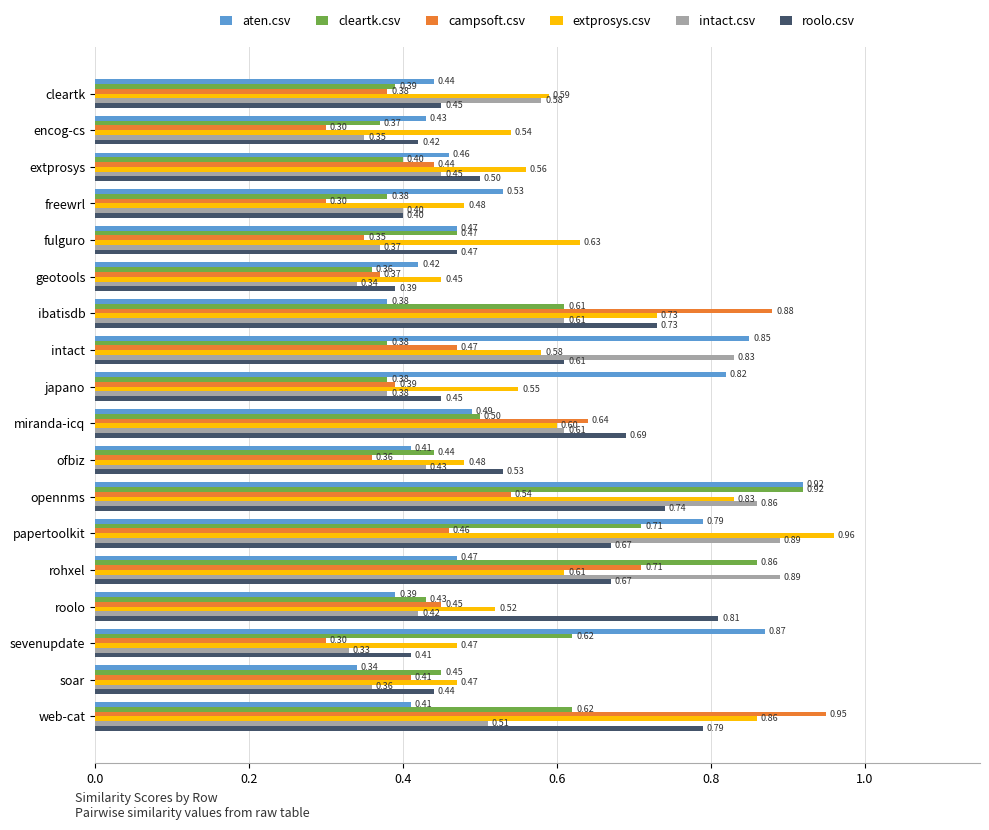

Which category has the lowest value in the roolo.csv series?

geotools